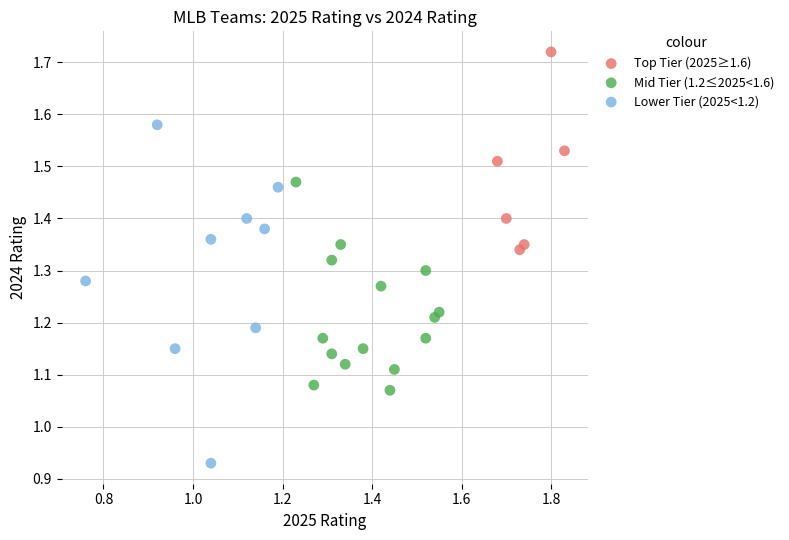

Which series reaches the minimum Y coordinate?

Lower Tier (2025<1.2)